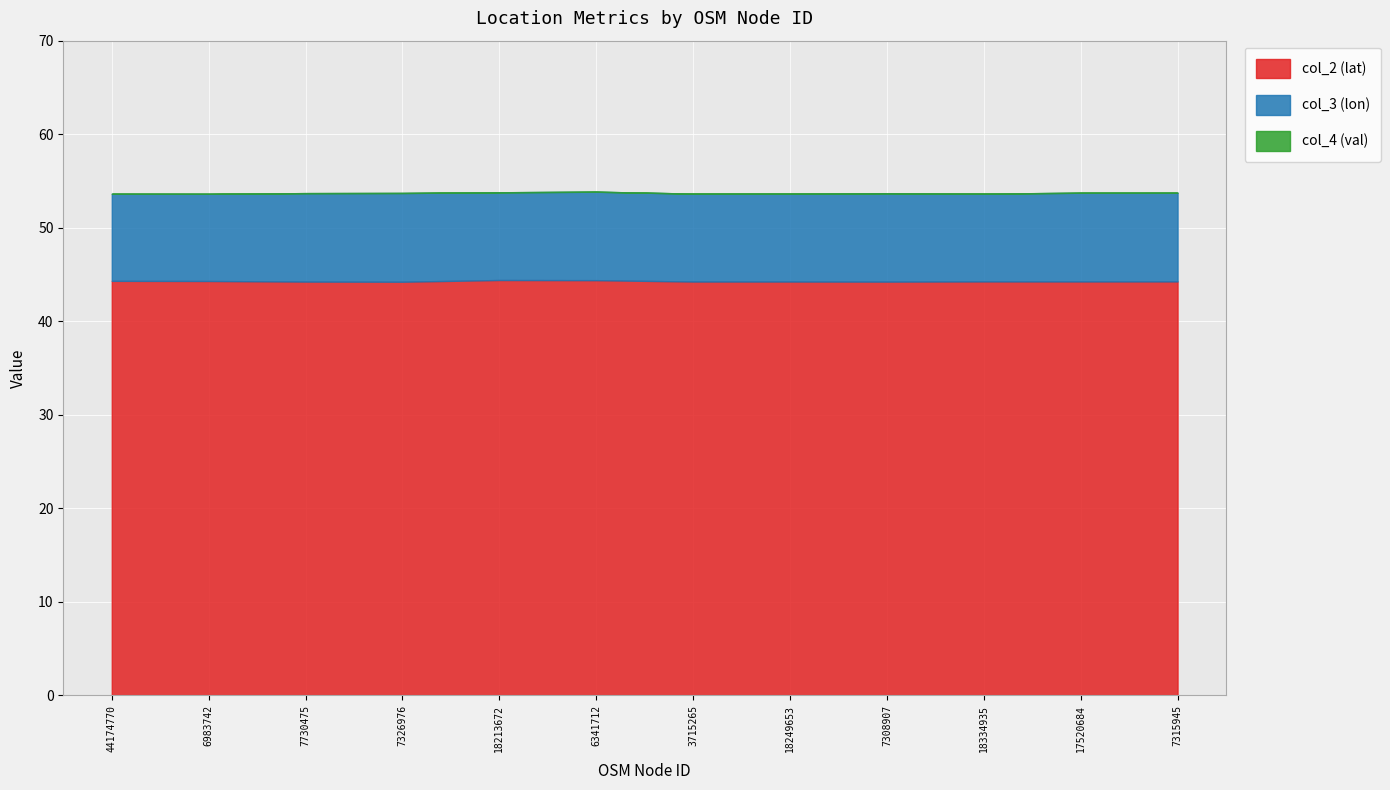

What is the sum of all col_3 (lon) values?

113.1